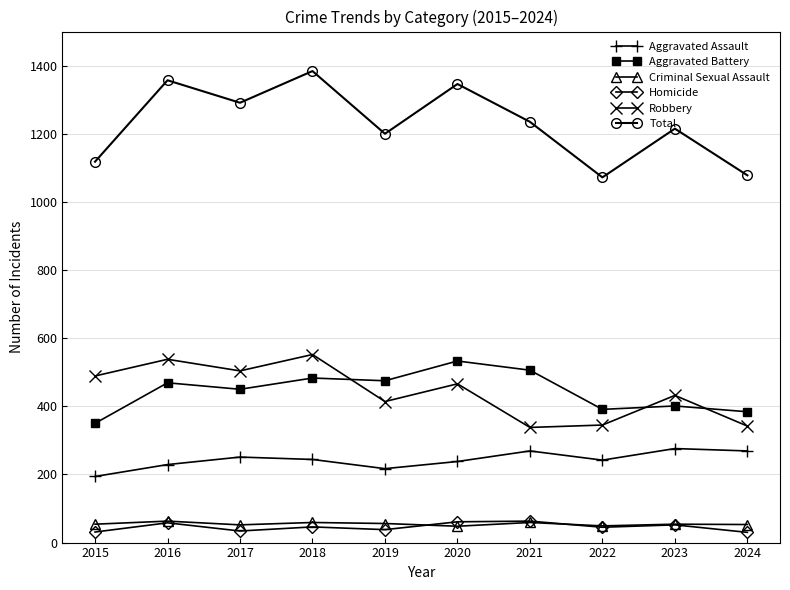

What is the difference between the Criminal Sexual Assault values at 2023 and 2022?

5